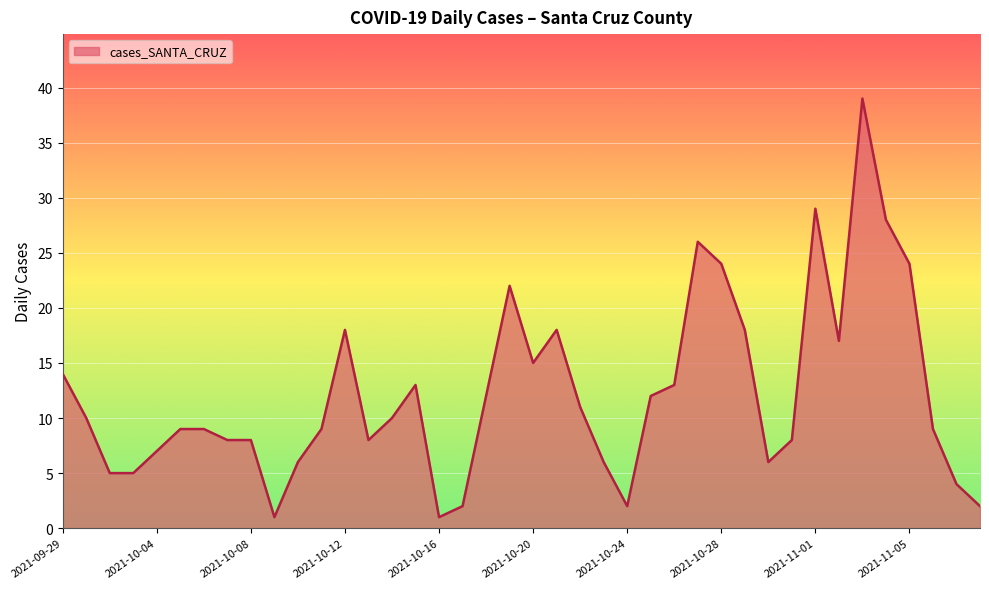

What is the difference between the maximum and minimum values?

38